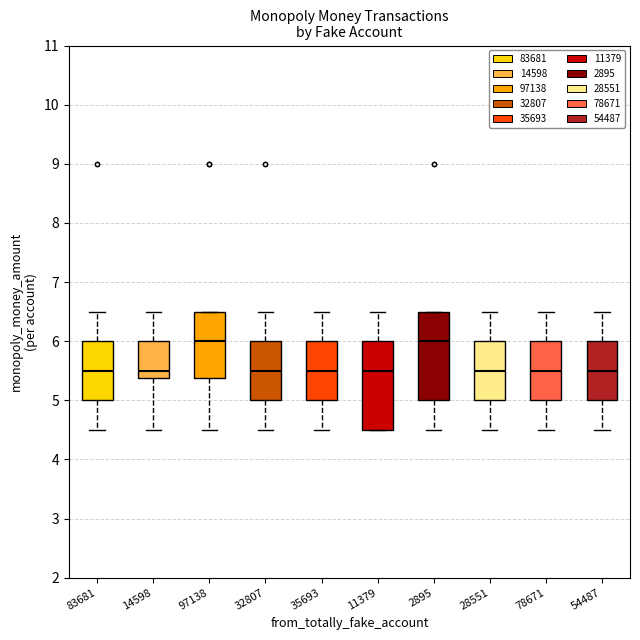

Reading left to right, read every box against the y-axis: the position of its median line, the range the box covers, and the ends of its whiskers. The values are not printed on the chart, so give them approximately, as read against the axis.

83681: median 5.5, box 5.0 to 6.0, whiskers 4.5 to 6.5
14598: median 5.5, box 5.4 to 6.0, whiskers 4.5 to 6.5
97138: median 6.0, box 5.4 to 6.5, whiskers 4.5 to 6.5
32807: median 5.5, box 5.0 to 6.0, whiskers 4.5 to 6.5
35693: median 5.5, box 5.0 to 6.0, whiskers 4.5 to 6.5
11379: median 5.5, box 4.5 to 6.0, whiskers 4.5 to 6.5
2895: median 6.0, box 5.0 to 6.5, whiskers 4.5 to 6.5
28551: median 5.5, box 5.0 to 6.0, whiskers 4.5 to 6.5
78671: median 5.5, box 5.0 to 6.0, whiskers 4.5 to 6.5
54487: median 5.5, box 5.0 to 6.0, whiskers 4.5 to 6.5